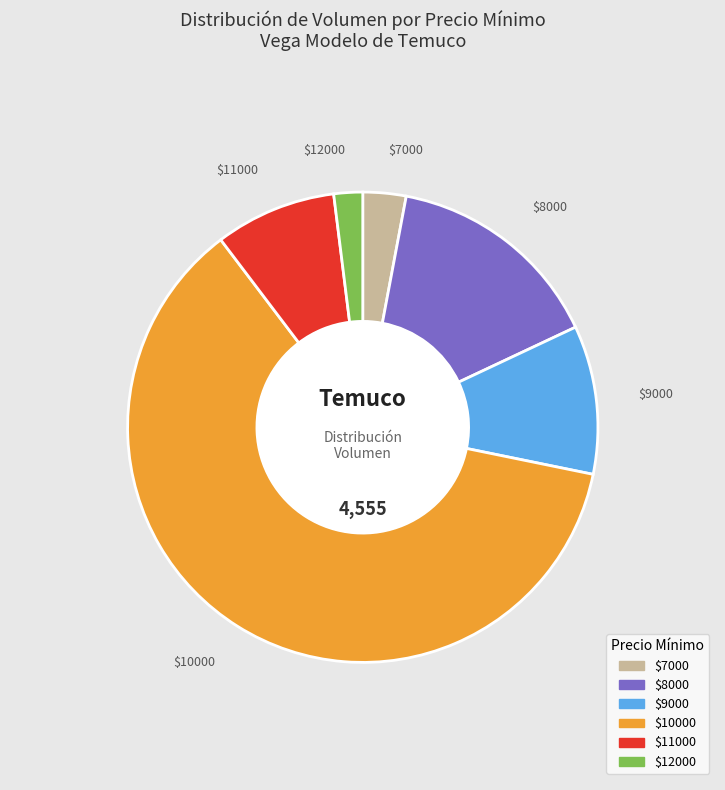

Is there a majority slice in this chart?

Yes